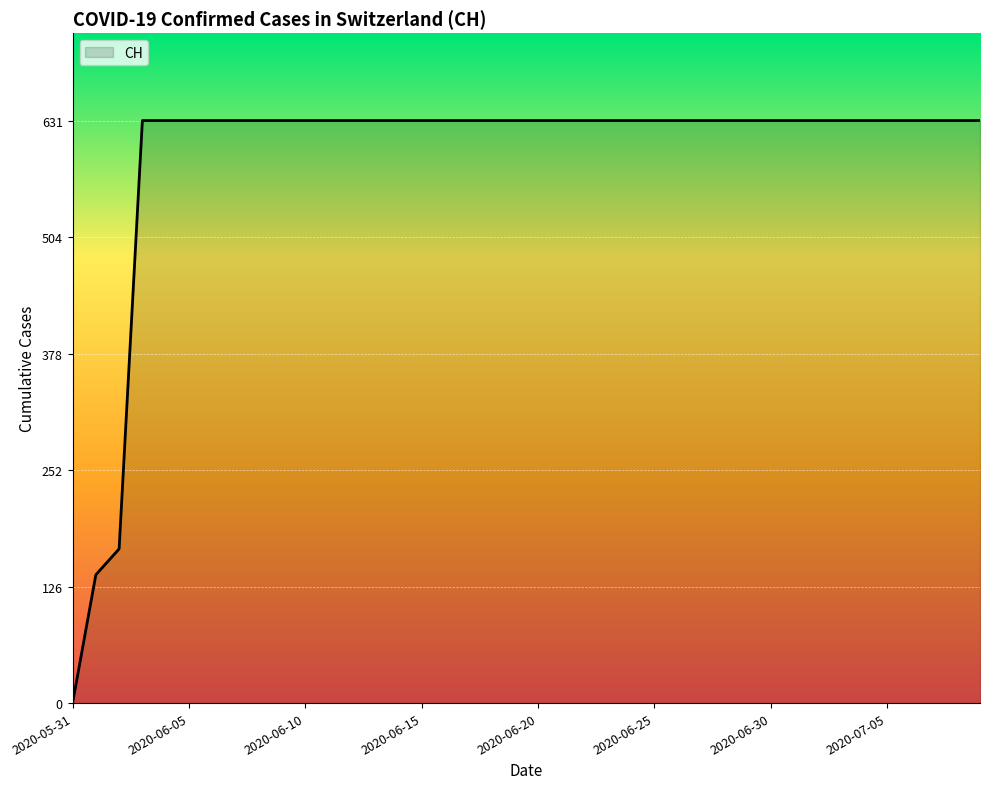

What is the maximum value shown in the chart?

631